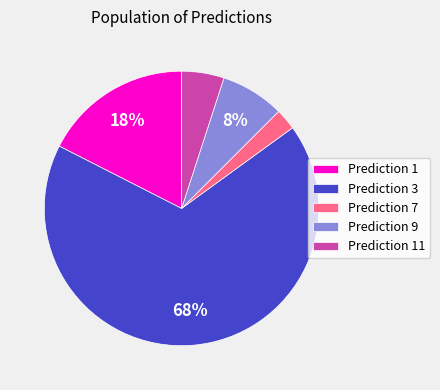

What is the ratio of the value at Prediction 11 to the value at Prediction 1?

0.3